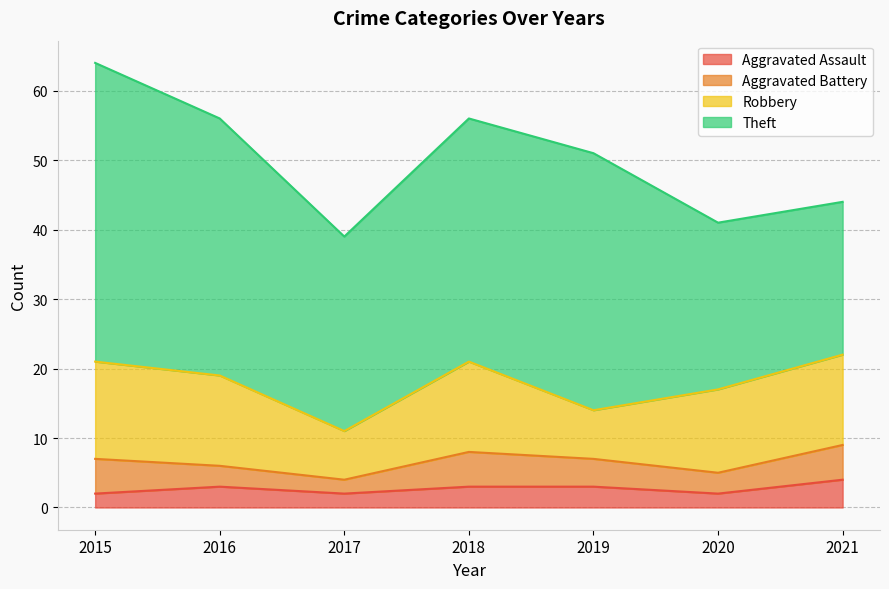

At how many categories does at least one series exceed 4?

7